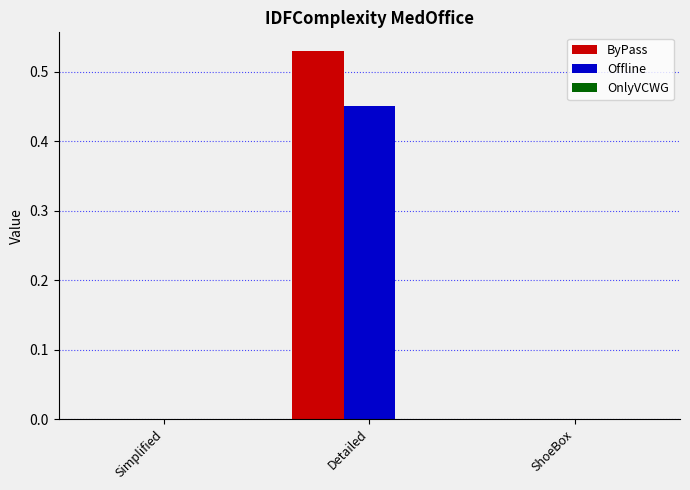

The value of Offline at Detailed is 0.1. True or false?

False